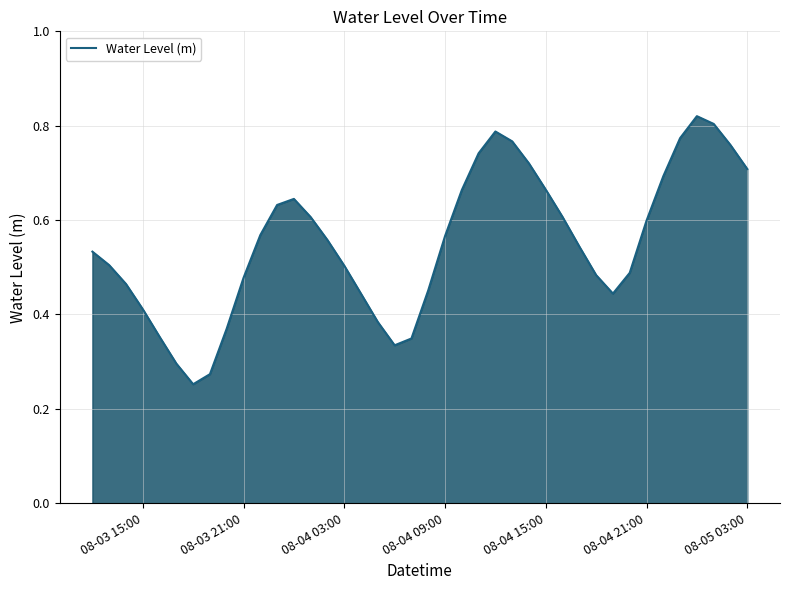

How many values are between 0 and 1?

40